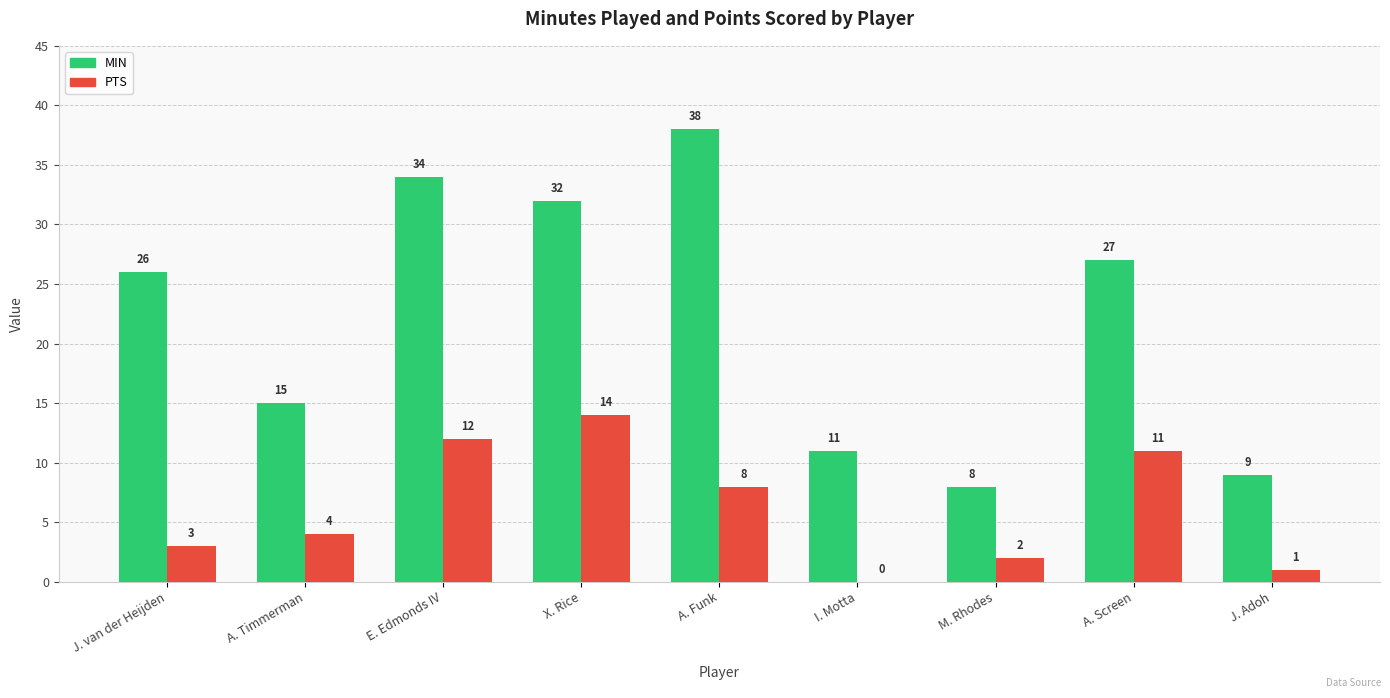

What is the highest value of the MIN series?

38